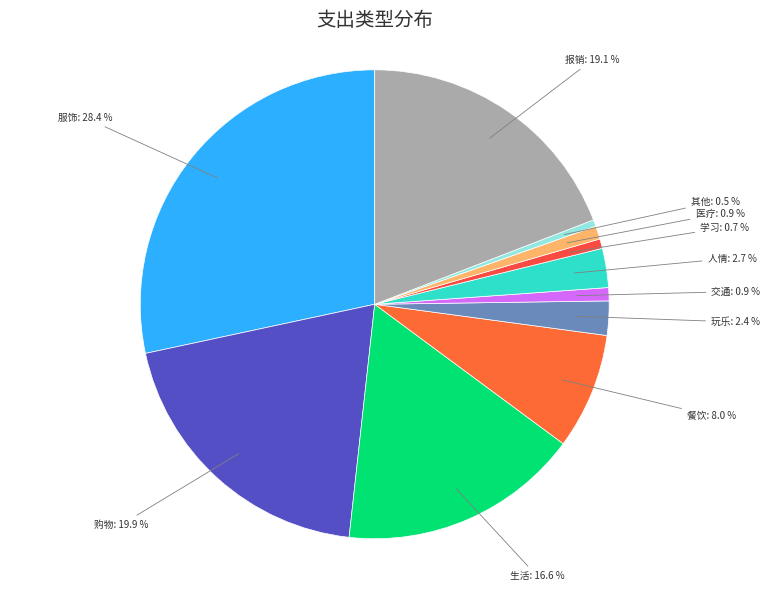

Which category has the smallest portion of the pie?

其他